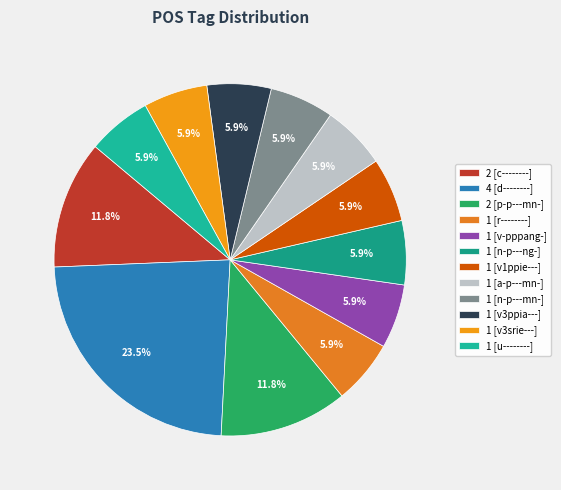

Which category has the smallest portion of the pie?

r--------